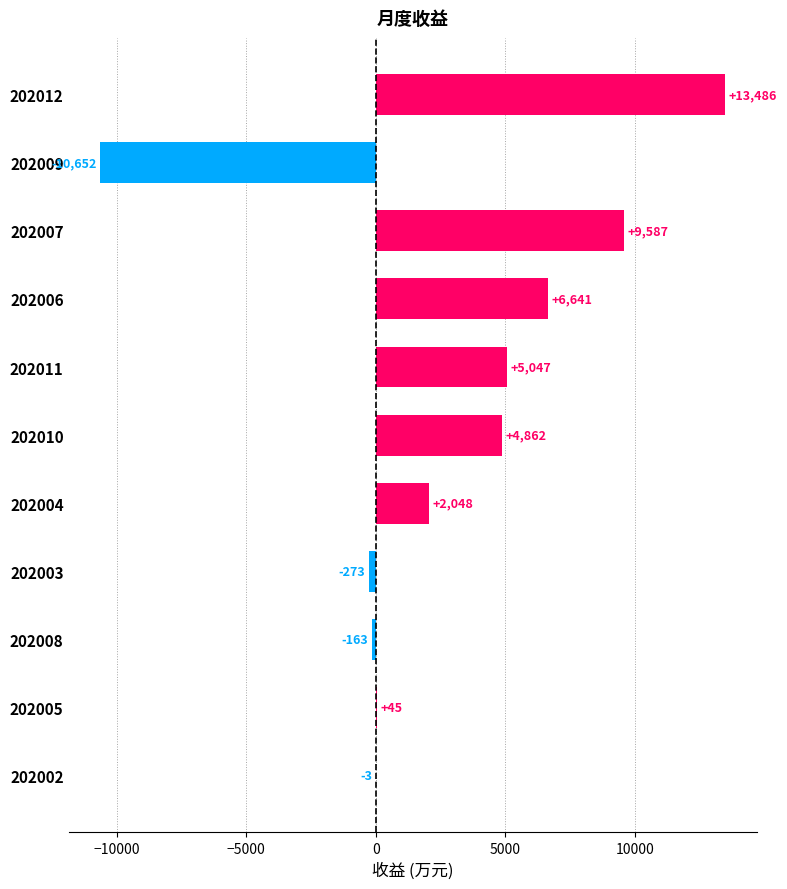

What is the maximum value shown in the chart?

13486.0